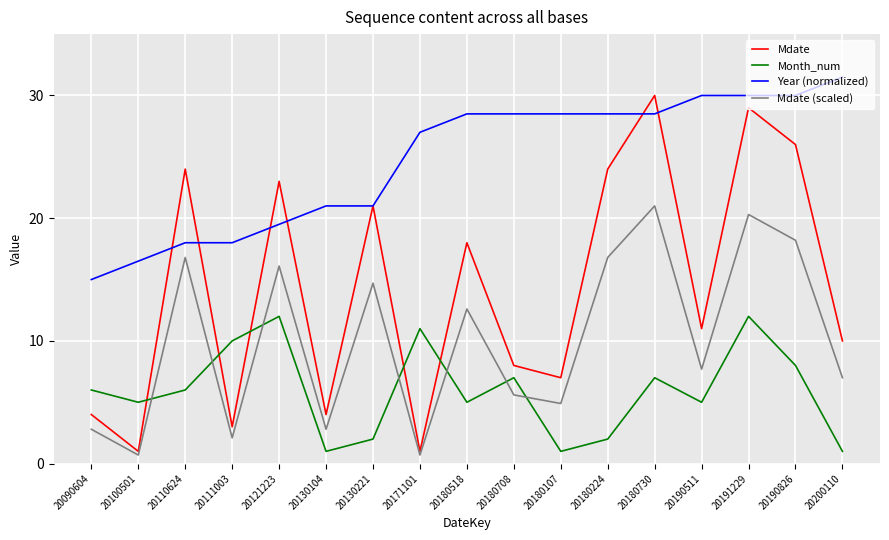

What is the sum of all Mdate values?

244.0